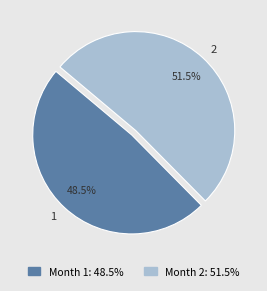

Approximately how many times larger is the value at 1 compared to 2?

0.9